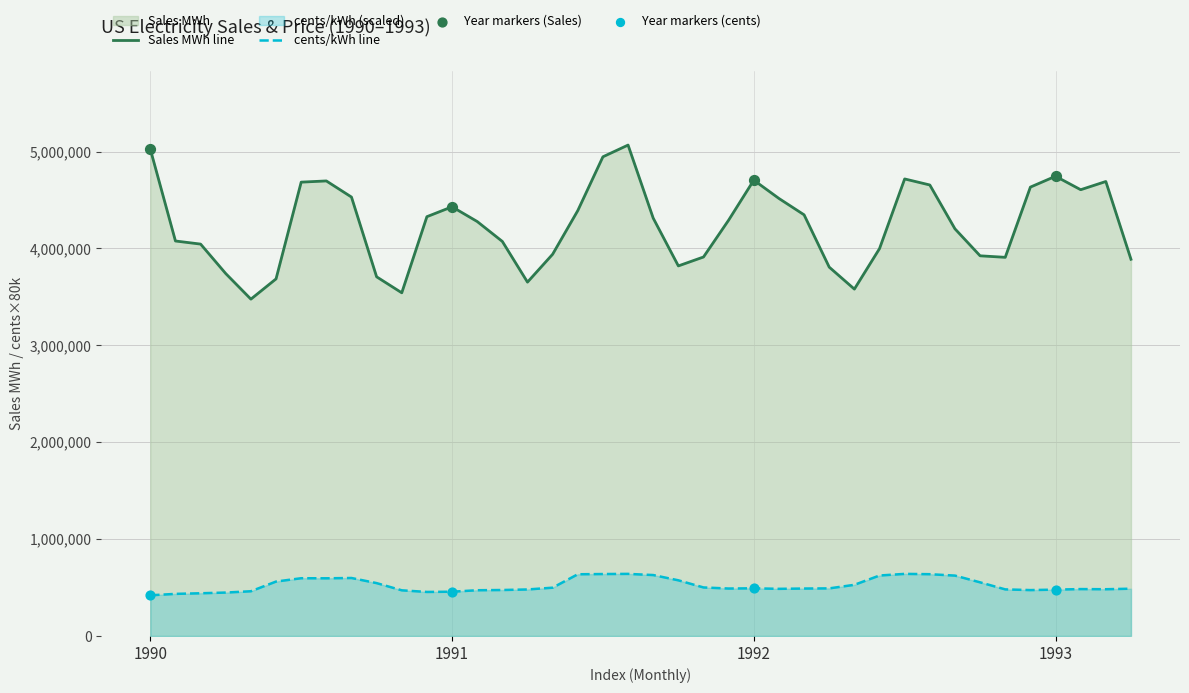

What are all the series names shown in the legend?

Sales MWh, cents/kWh